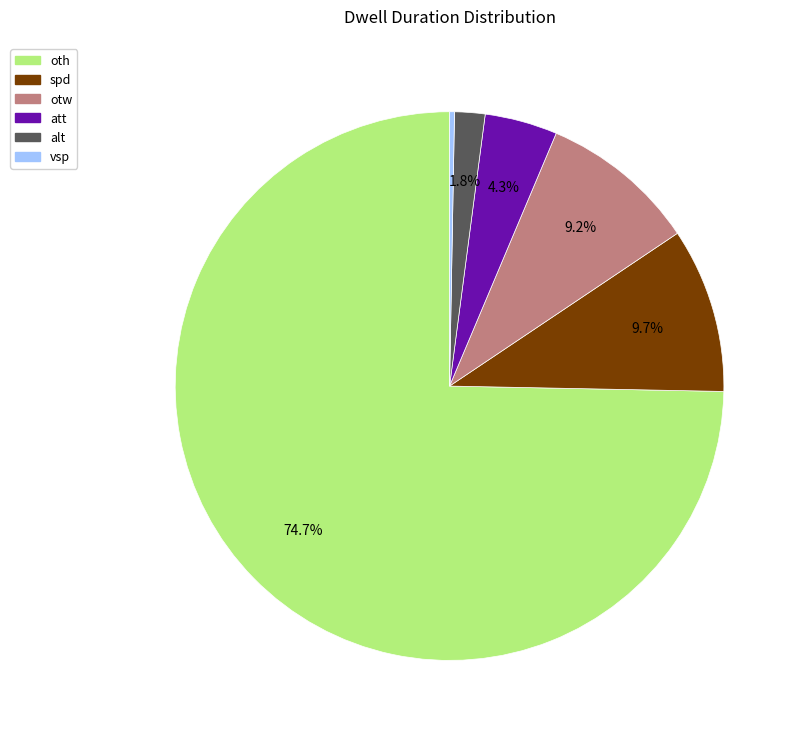

What percentage is NOT represented by alt?

98.2%